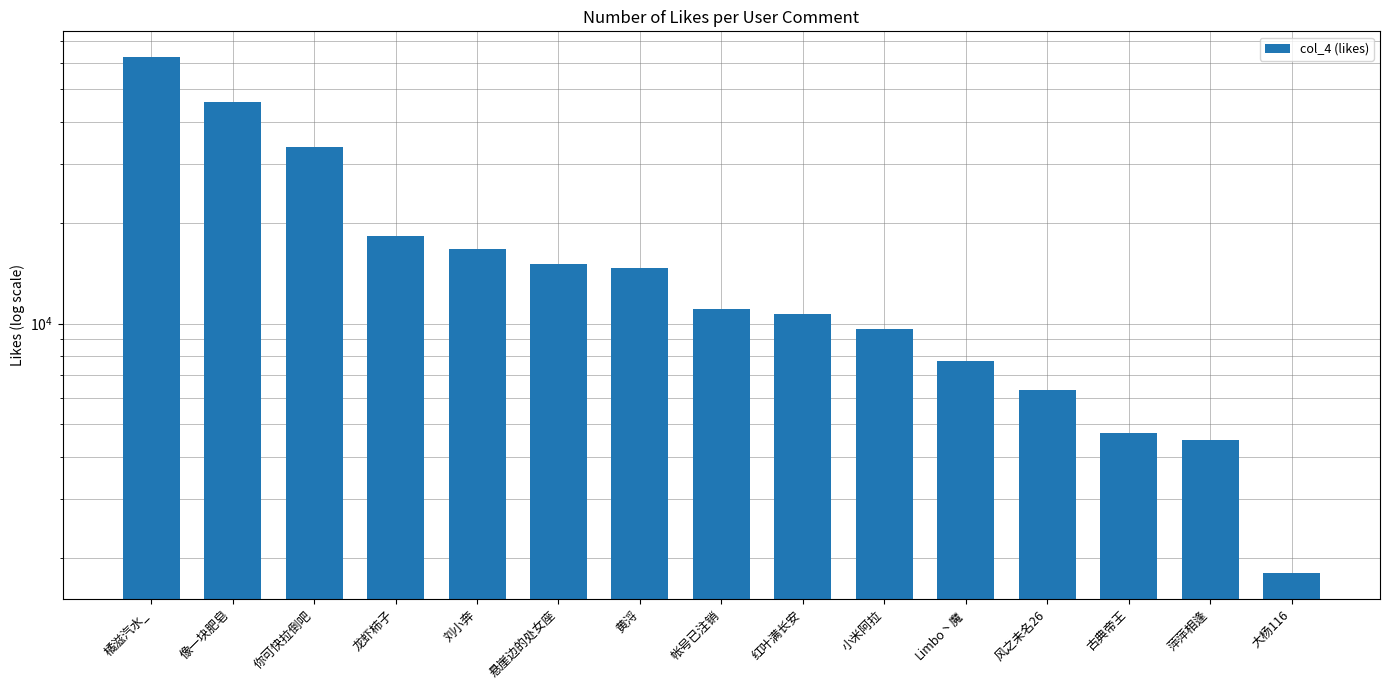

At which label does the data first exceed 11085?

橘滋汽水_